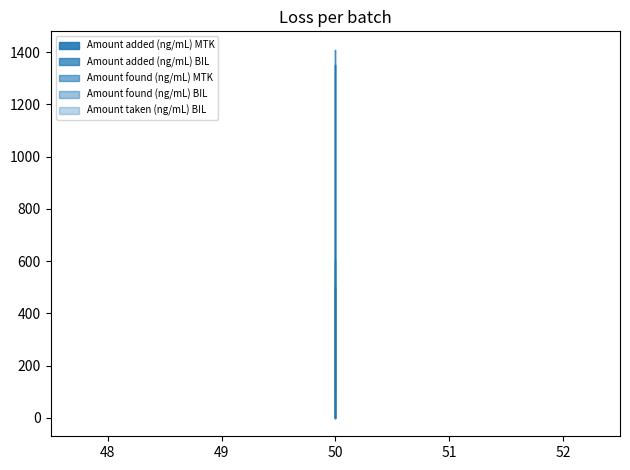

What is the sum of the Amount added (ng/mL) BIL values at 50 and 50?

300.0